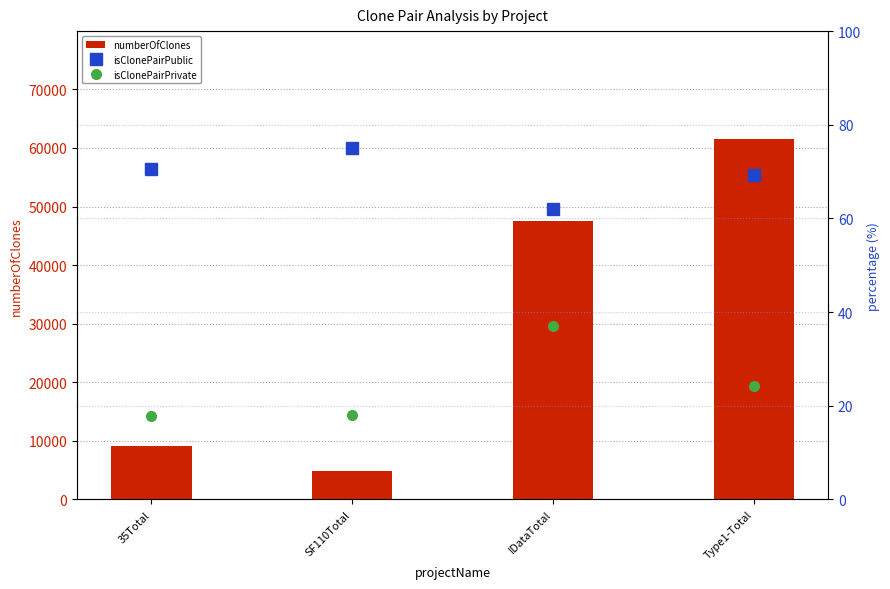

Which series has the largest total across all categories?

numberOfClones